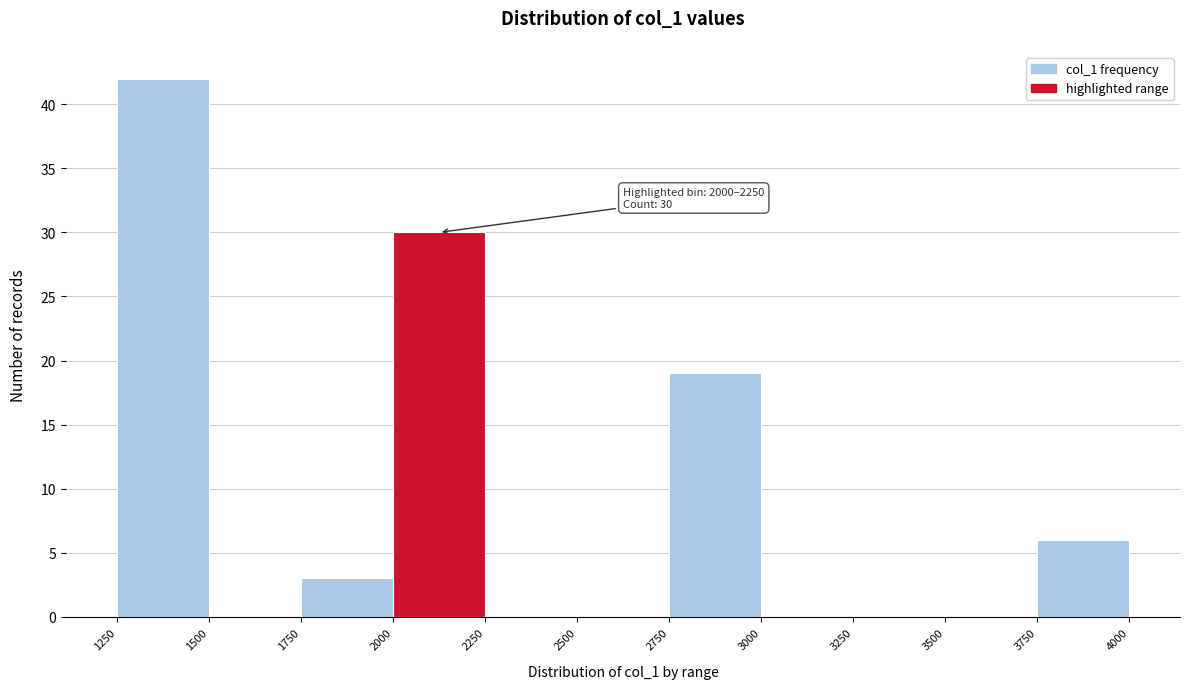

Which range on the x-axis has the tallest bar?

1250 to 1500